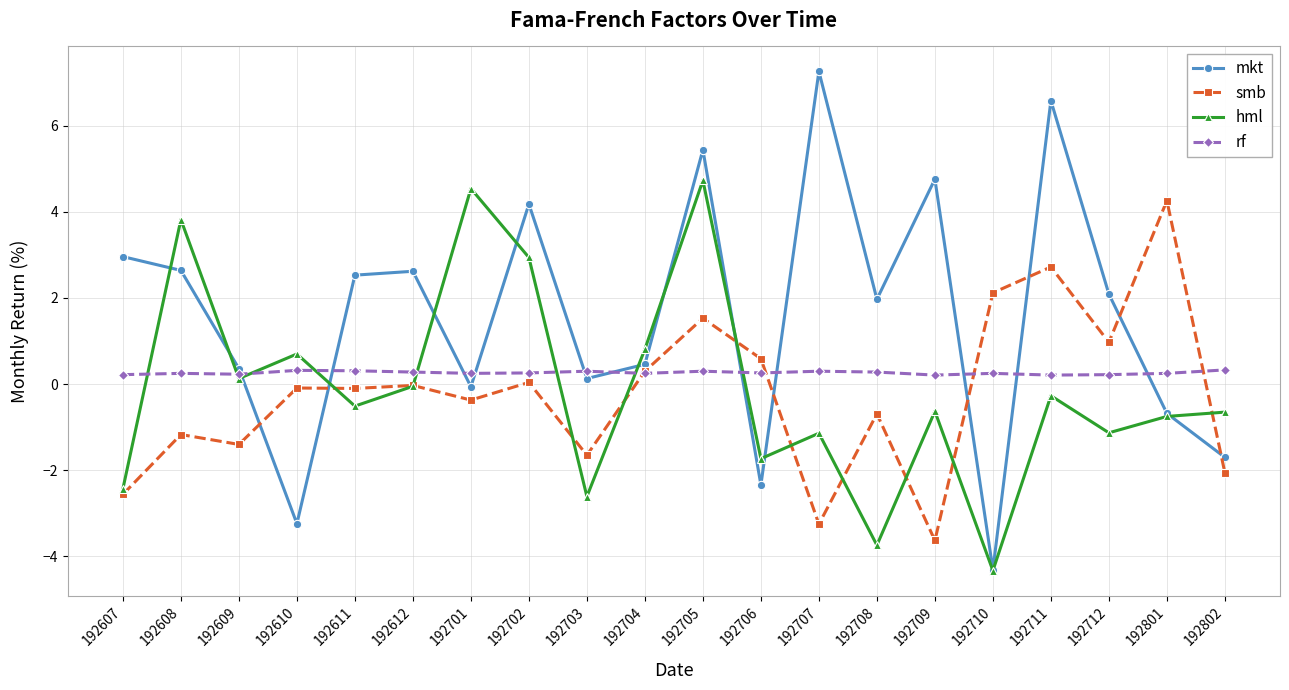

At which category is the sum across all series the highest?

192705